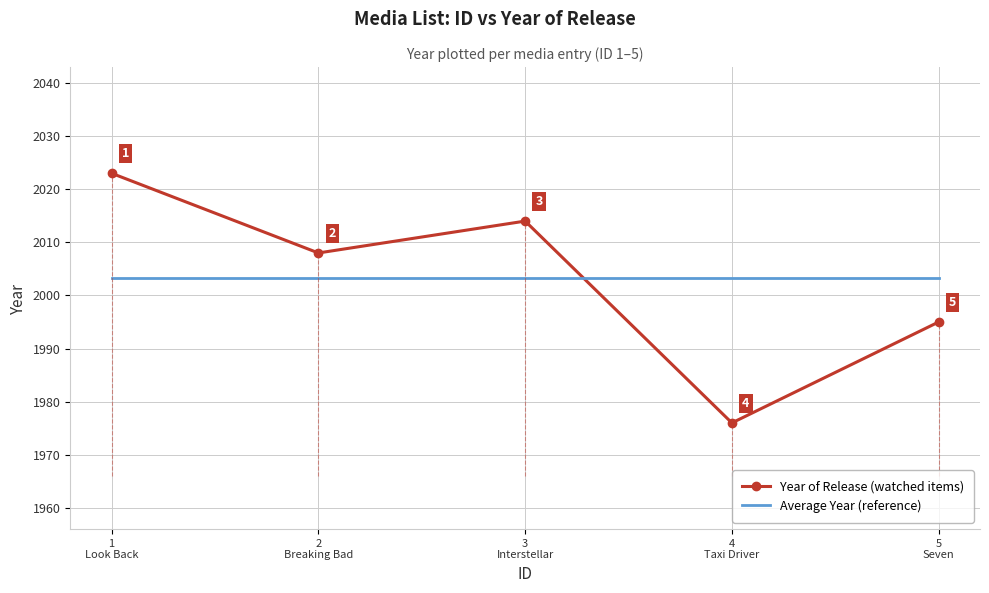

Which series has the largest range (max minus min)?

Year of Release (watched items)